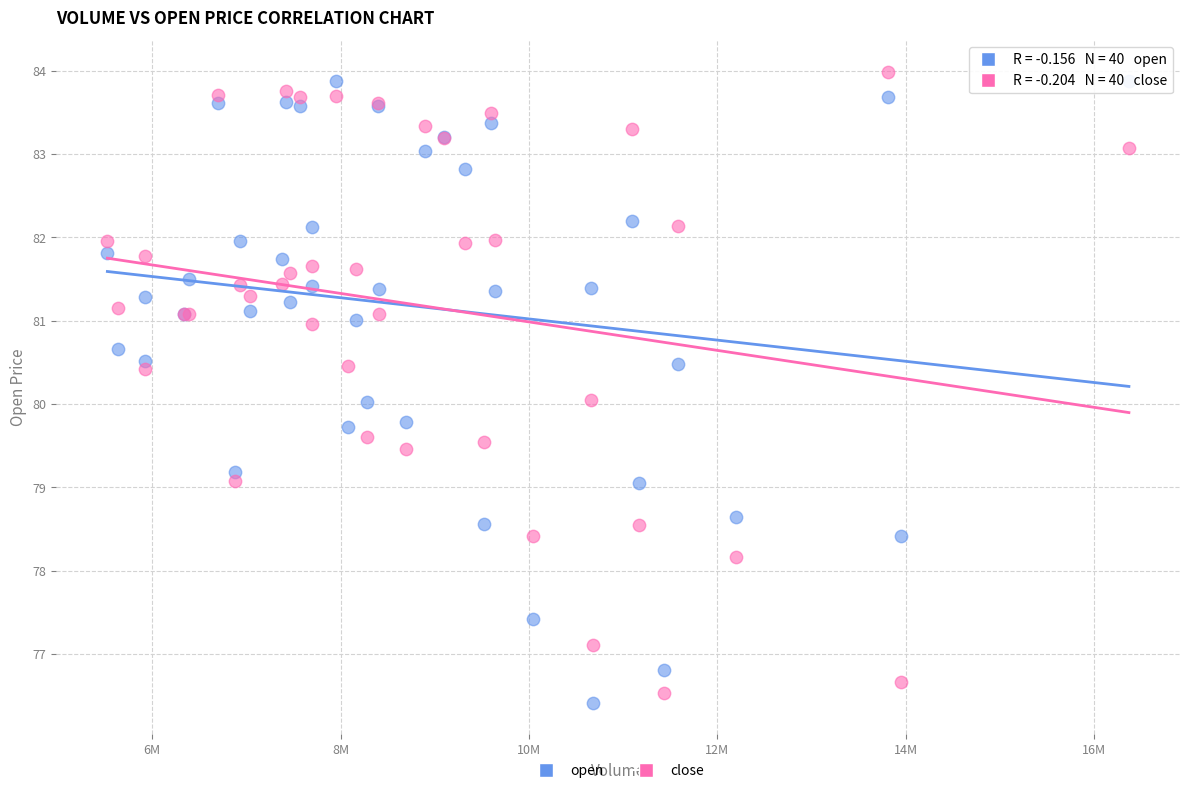

What is the X range (max minus min) for the scatter plot?

10844079.0